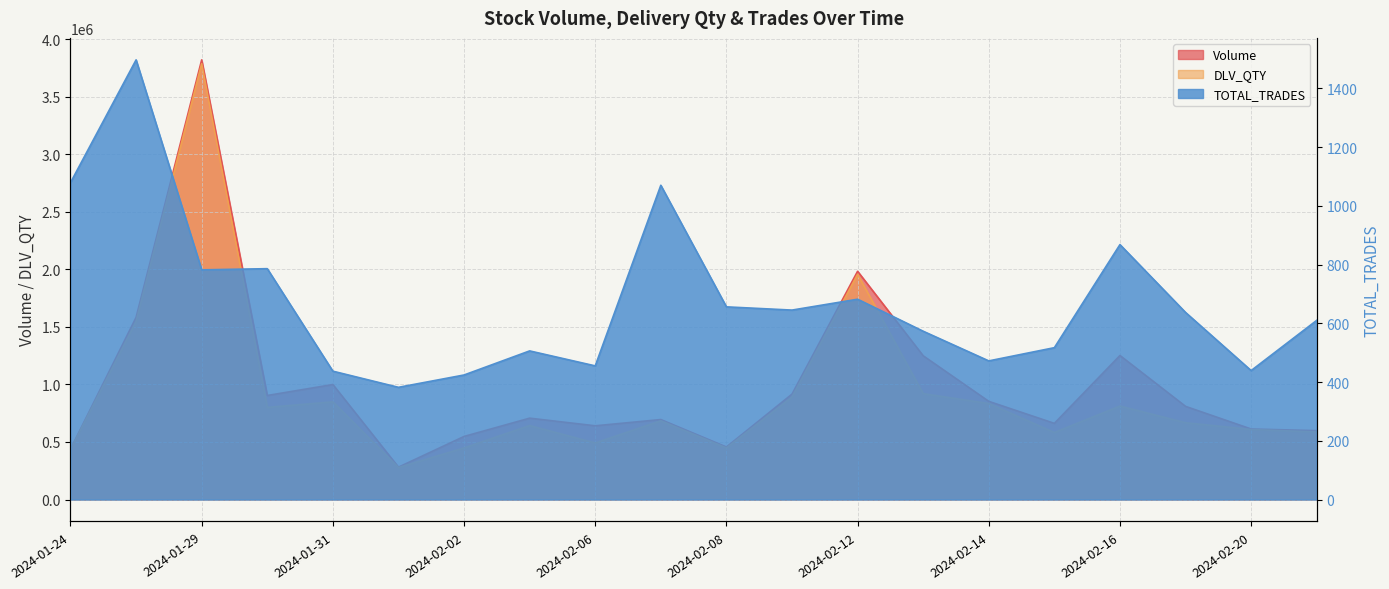

Read the Volume value at 2024-02-06.

640853